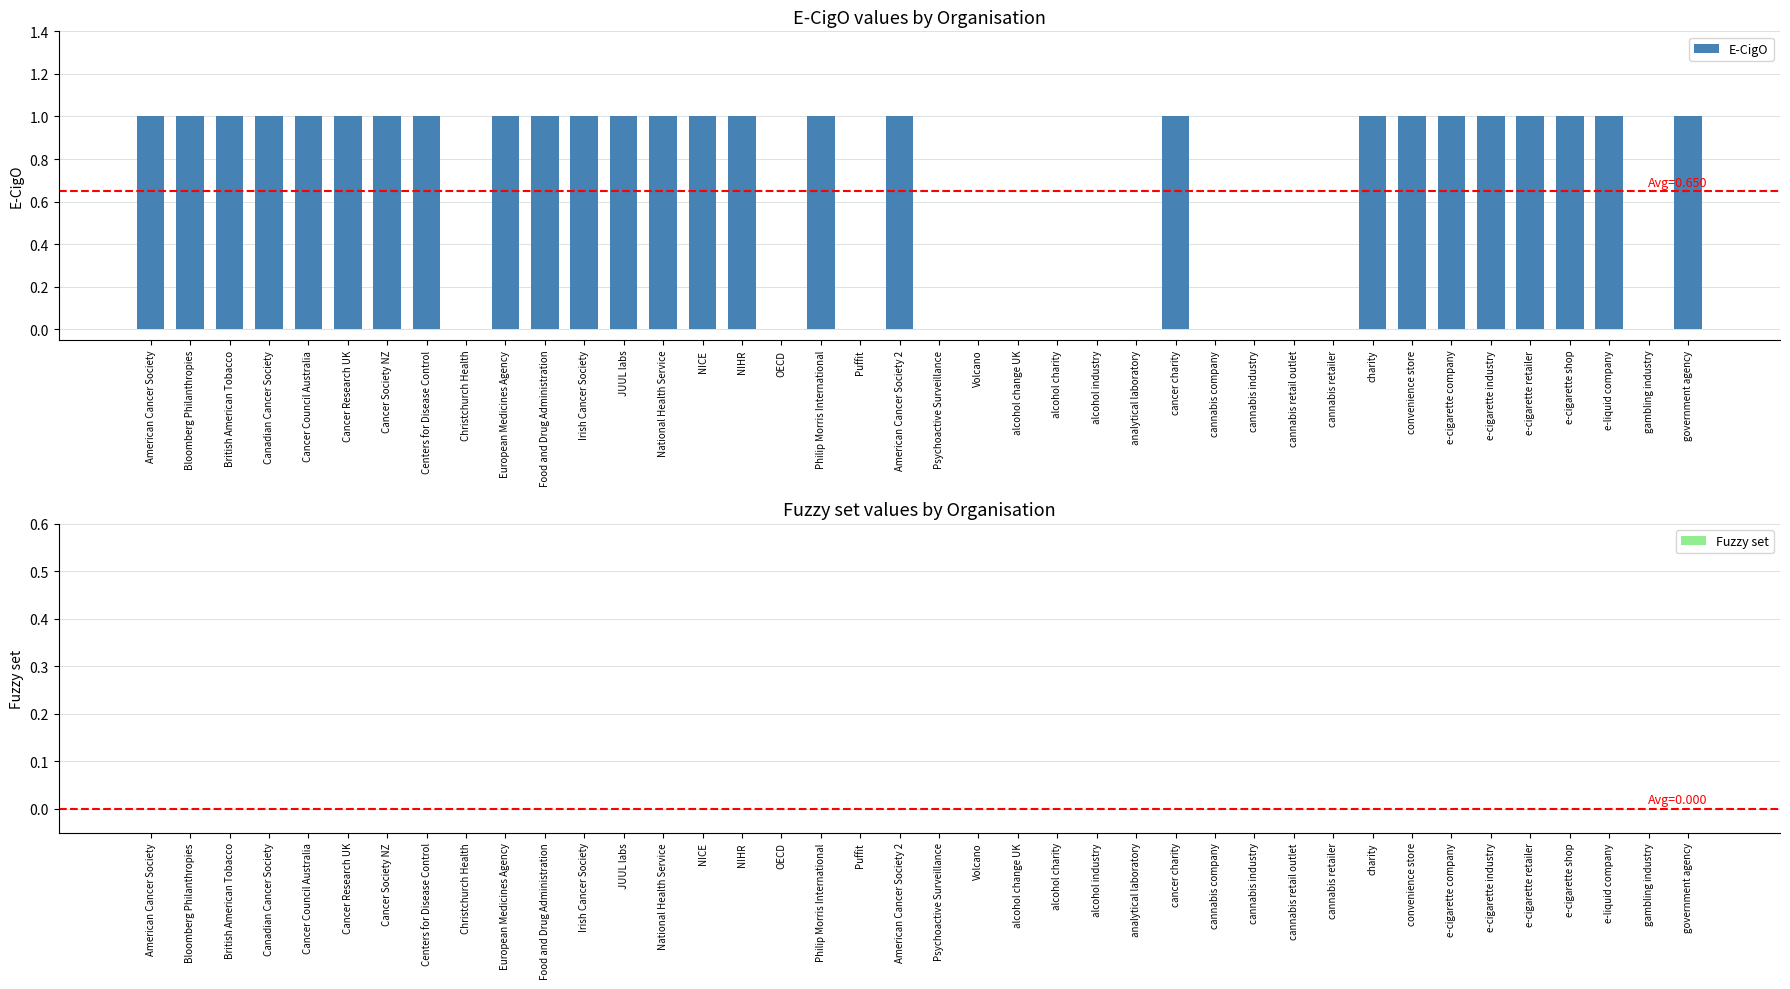

Between Irish Cancer Society and alcohol charity, which is larger?

Irish Cancer Society